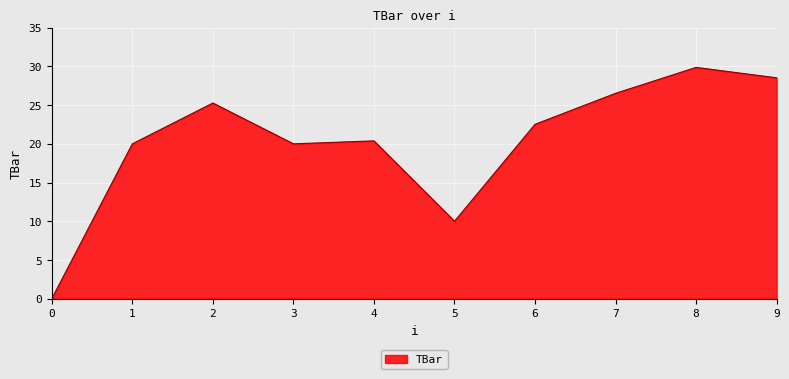

At which category does the chart reach its peak across all series?

8